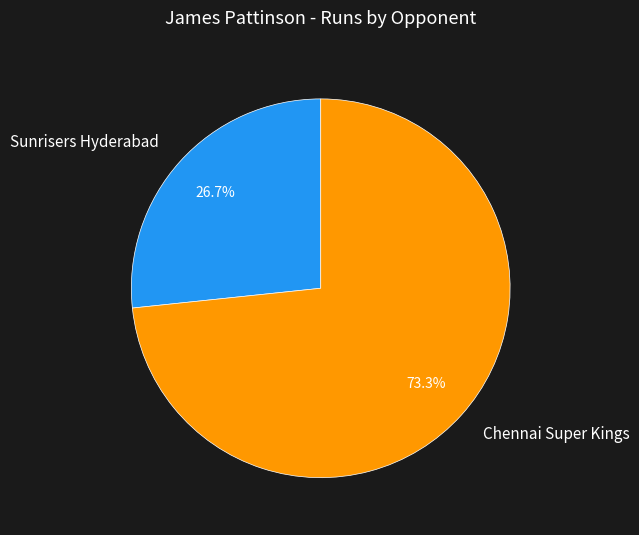

Approximately how many times larger is the value at Sunrisers Hyderabad compared to Chennai Super Kings?

0.4